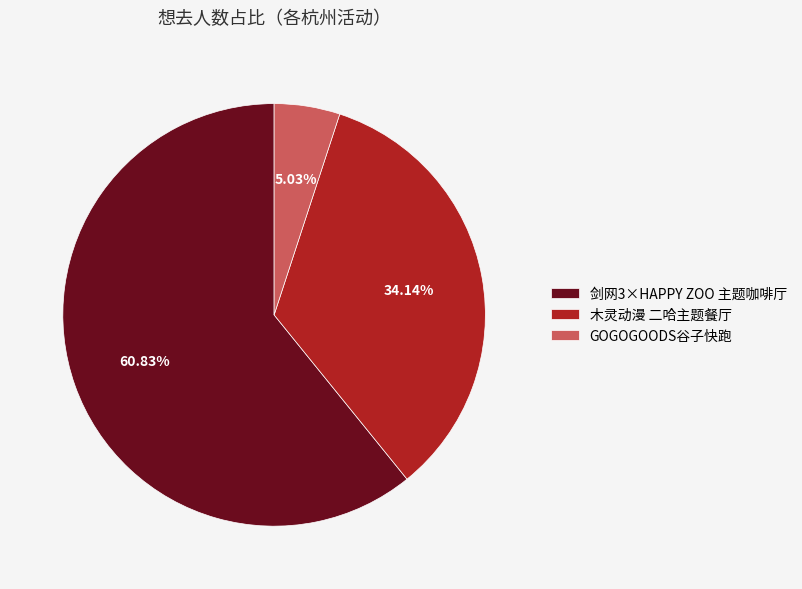

To the nearest percent, what is the average slice percentage?

33%